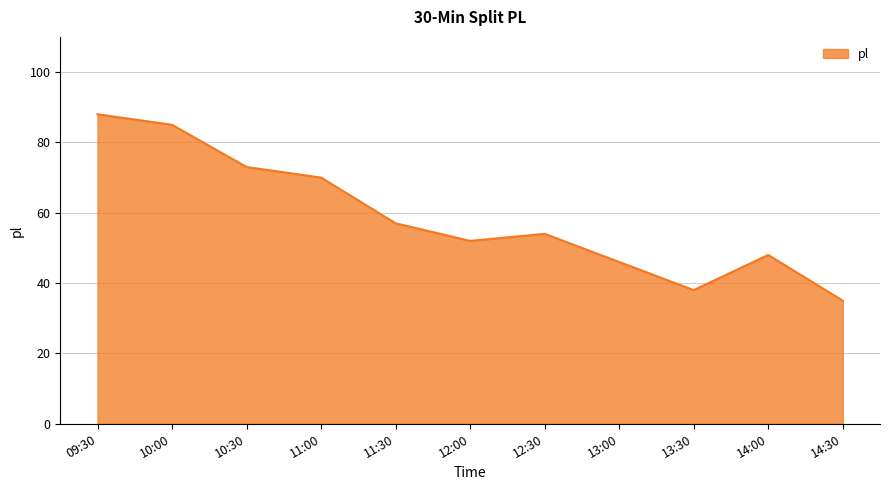

What is the minimum value shown in the chart?

35